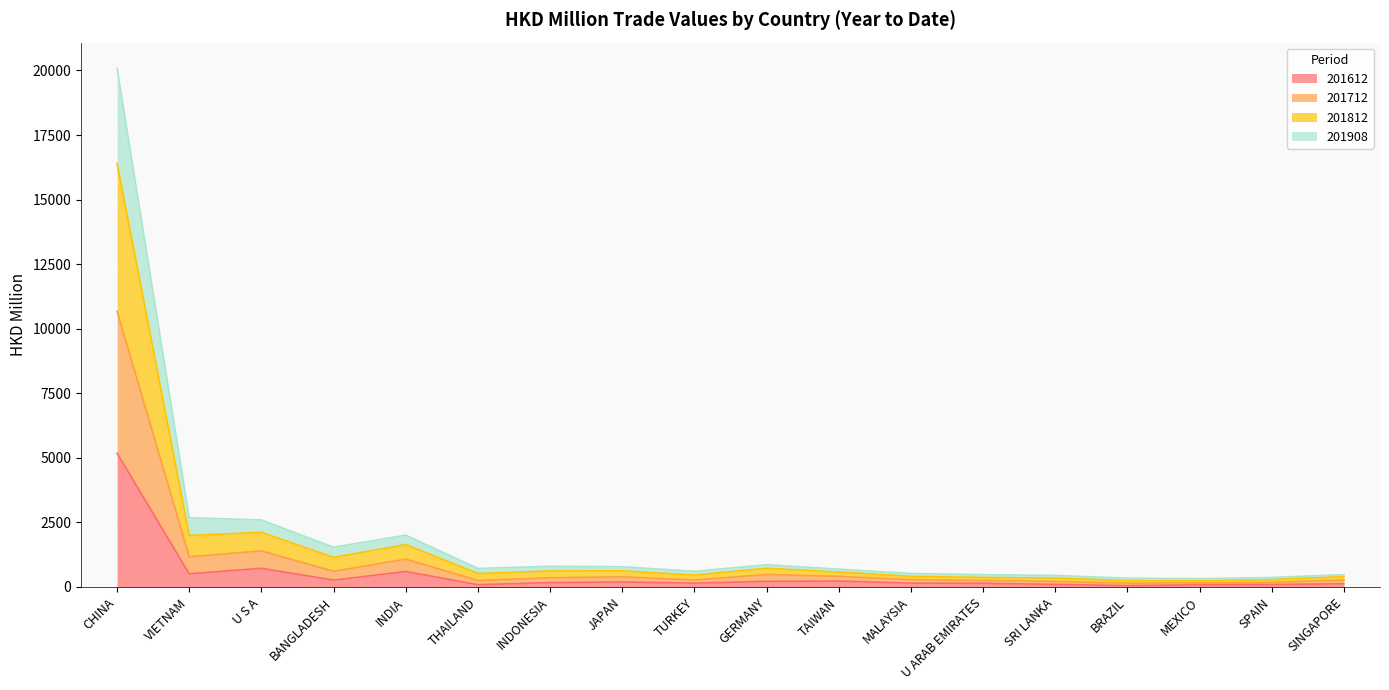

What is the sum of the 201612 values at INDONESIA and SPAIN?

263.7